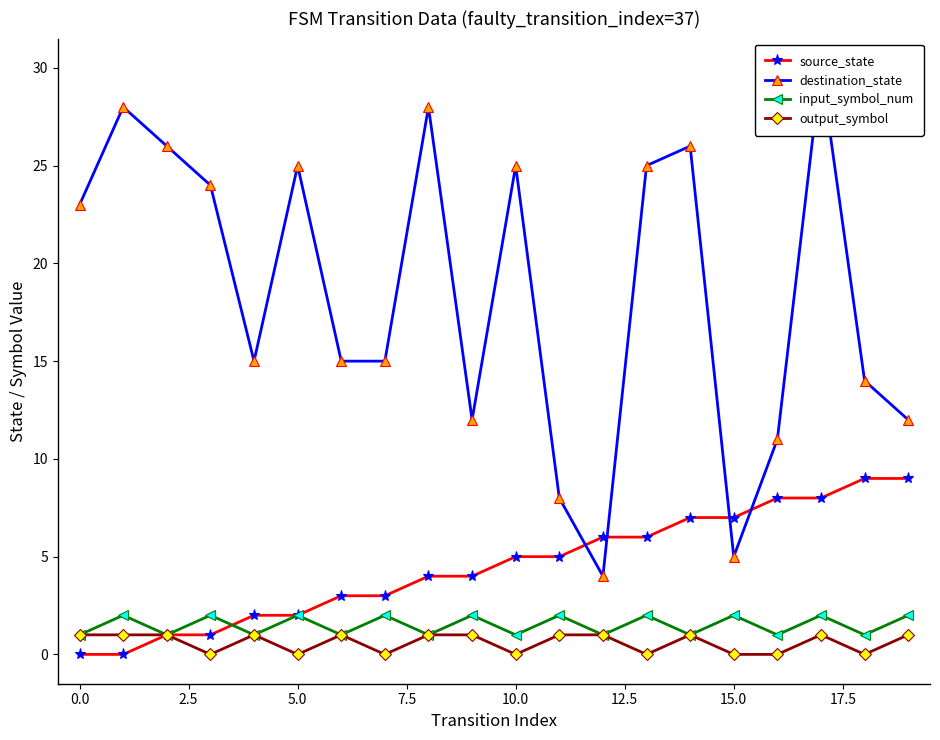

True or false: output_symbol has more than 0 interior local peaks.

True